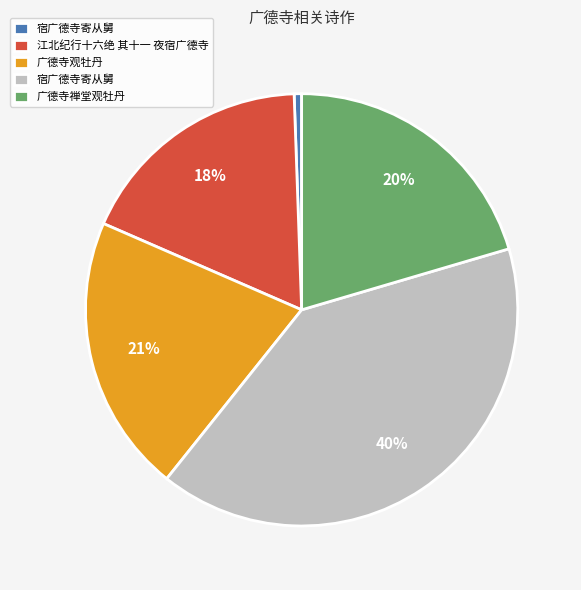

To the nearest percent, what is the average slice percentage?

20%